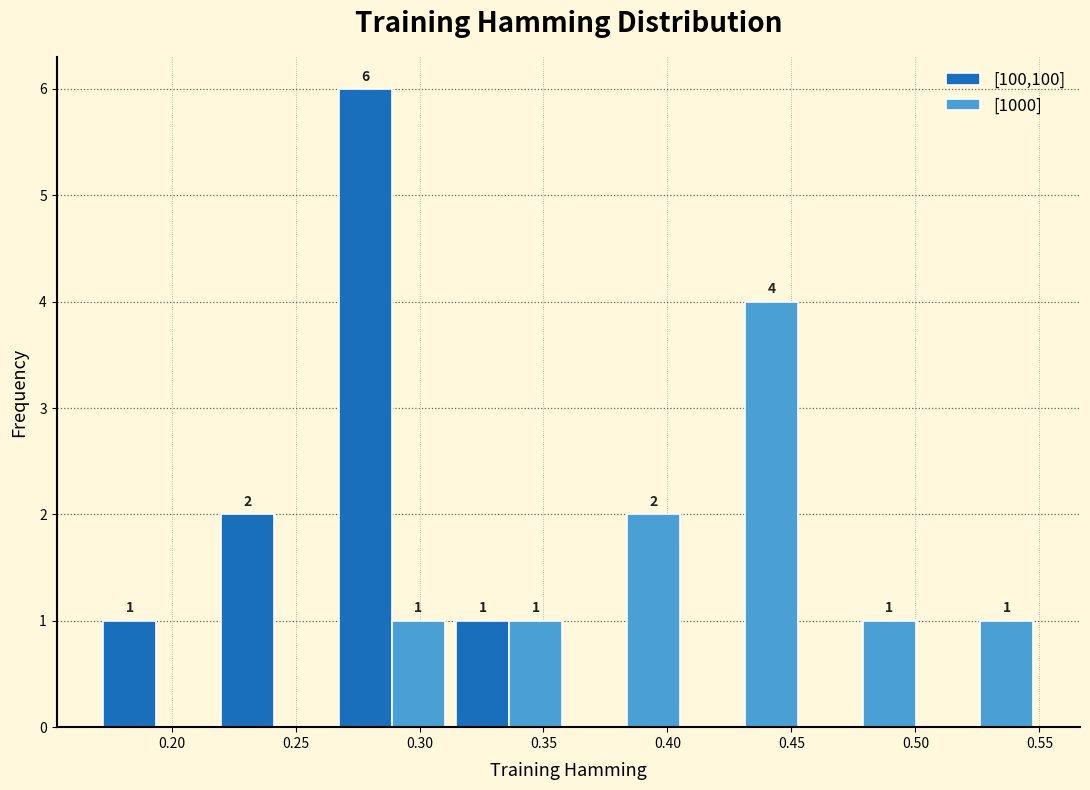

In the [100,100] series, which range on the x-axis has the tallest bar?

0.265 to 0.315